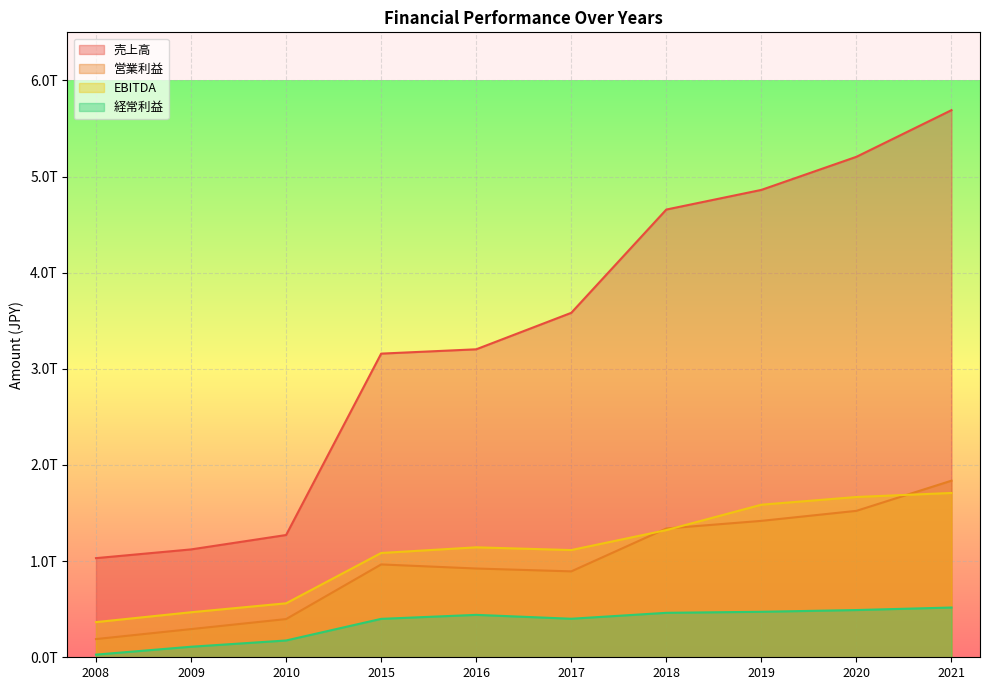

The value of EBITDA at 2020 is 2580576762157. True or false?

False